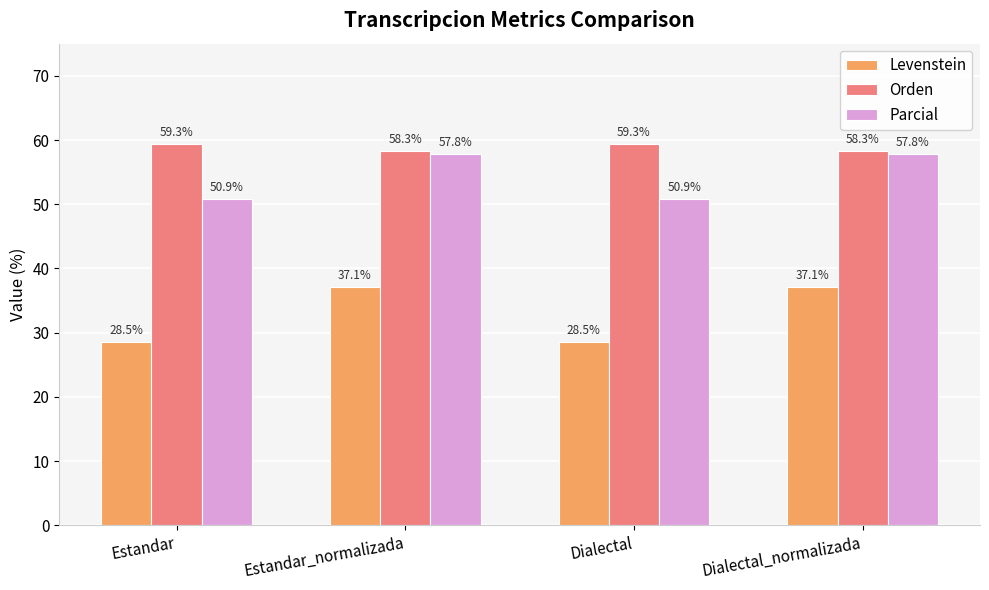

Are the bars grouped side by side (vs. stacked)?

Yes